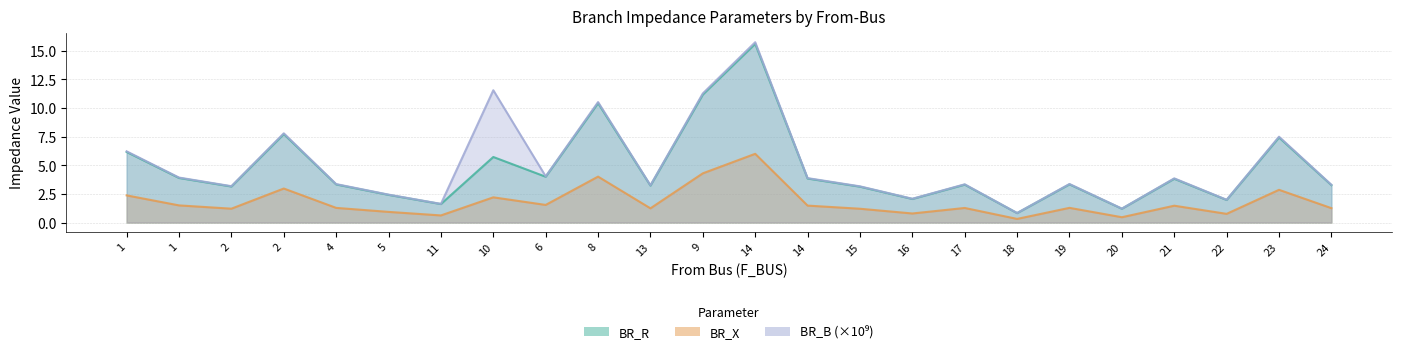

At which label does BR_R first exceed 1?

1